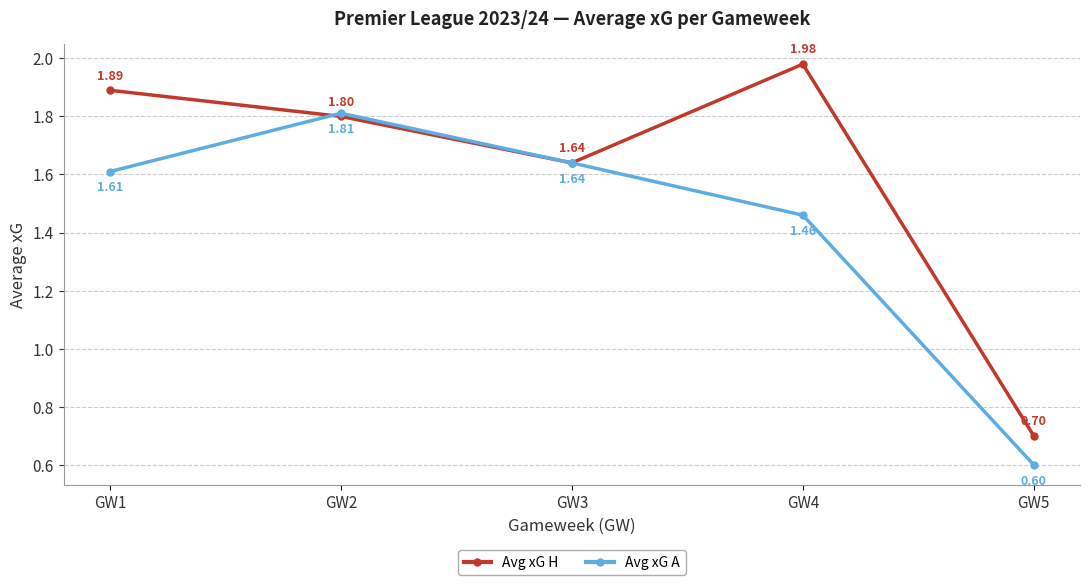

What is the total value across all series at GW1?

3.5